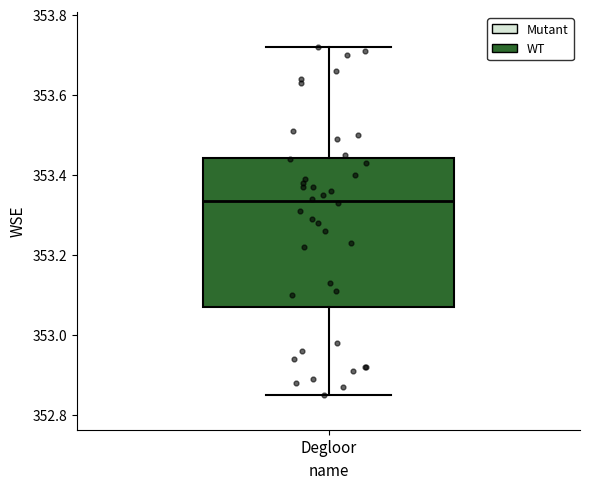

Where is the lower edge of the box for Degloor on the y-axis? The values are not printed on the chart, so give them approximately, as read against the axis.

353.08